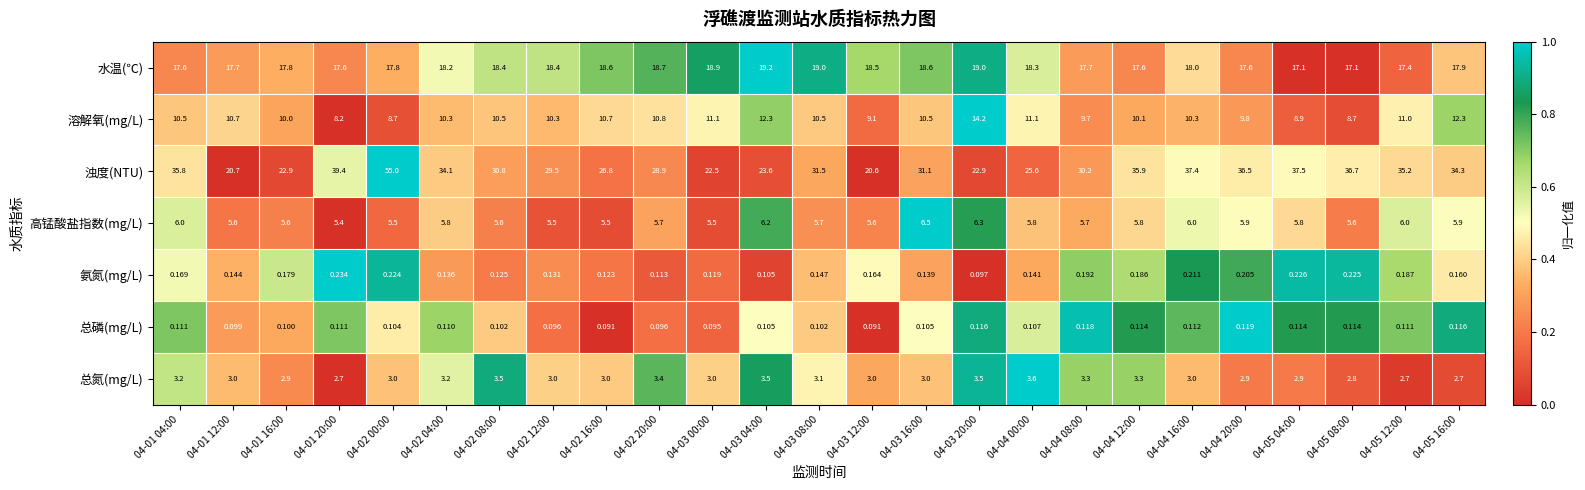

Which series has the widest spread of values?

浊度(NTU)